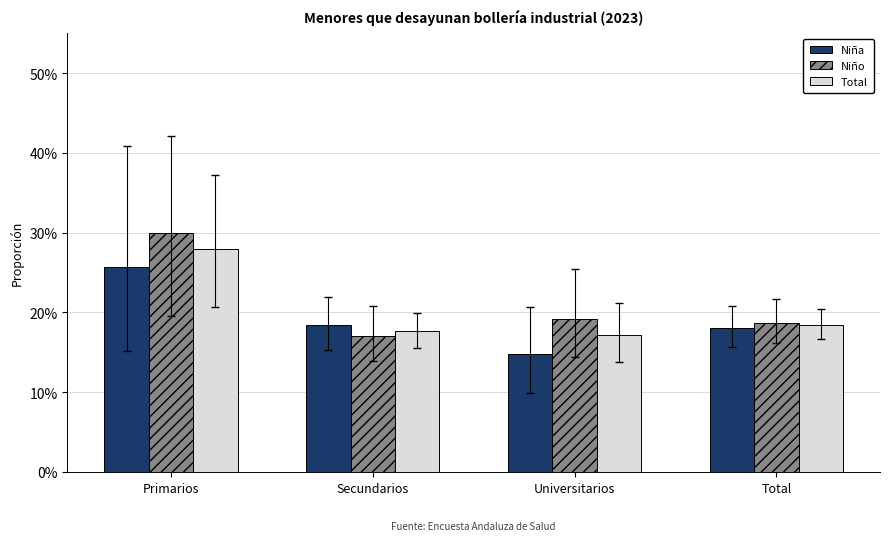

Which series has the largest total across all categories?

Niño